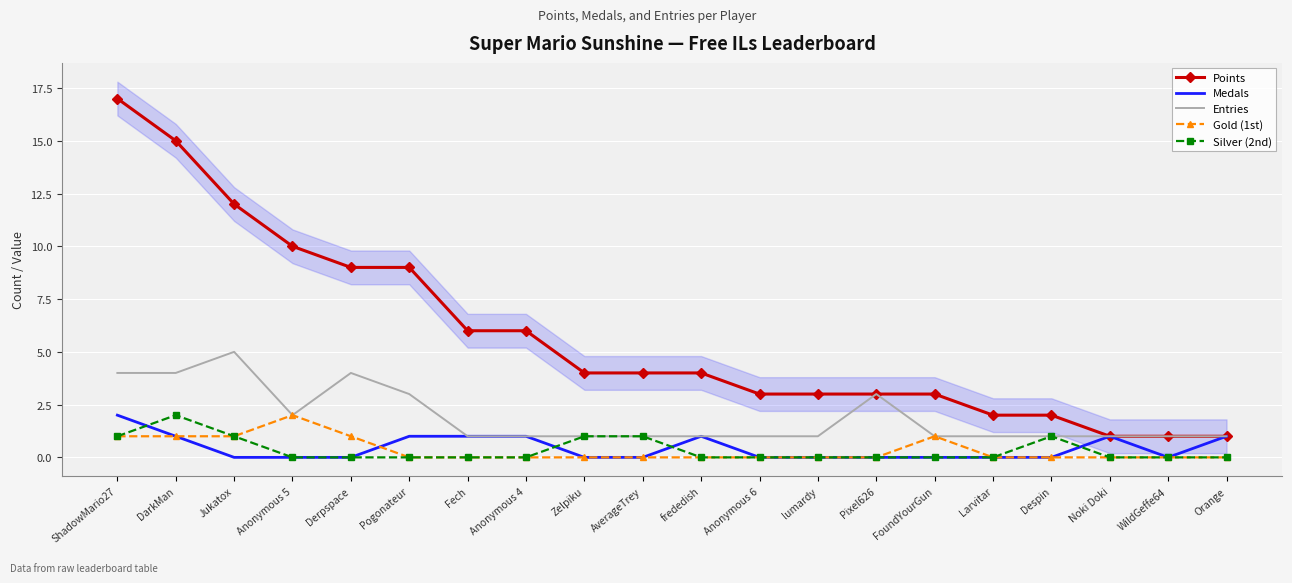

List the series in order of their peak value, lowest first.

Medals, Gold (1st), Silver (2nd), Entries, Points